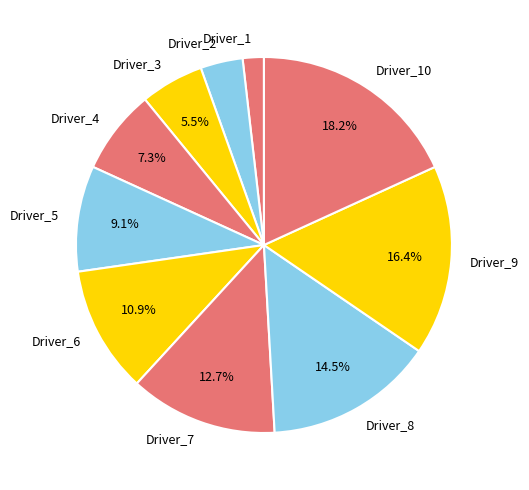

To the nearest percent, what is the combined percentage of Driver_10 and Driver_5?

27%